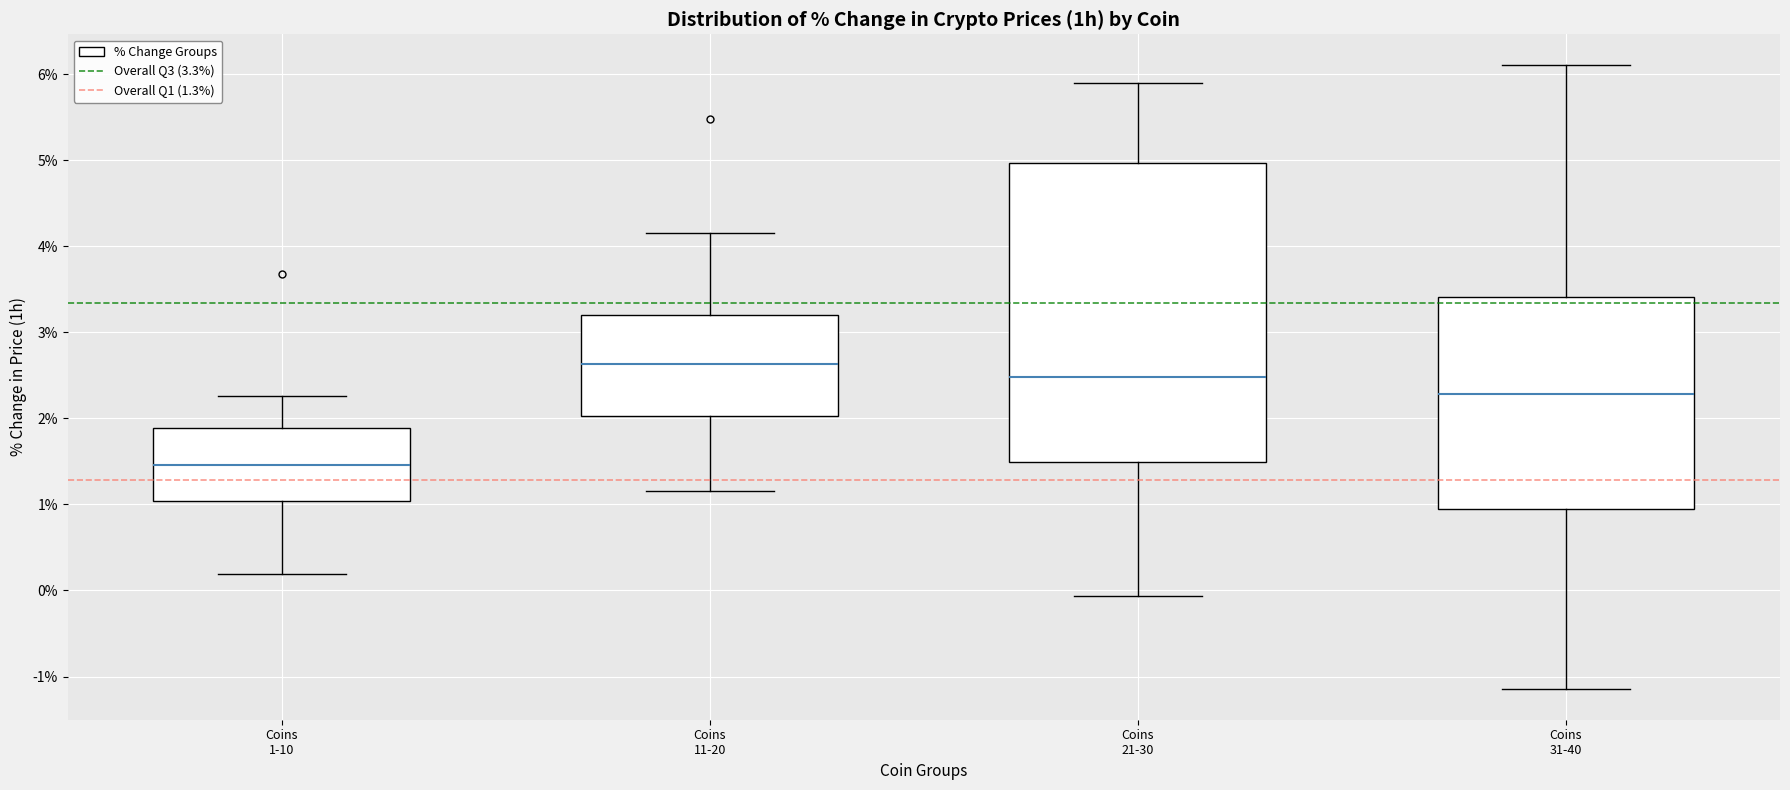

Which box's median line is the highest?

Coins 11-20